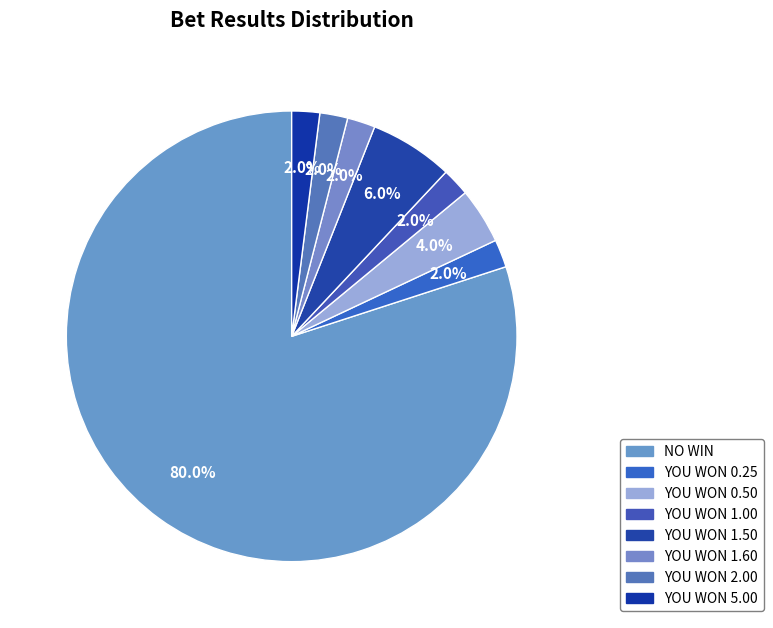

Which category has the biggest portion of the pie?

NO WIN